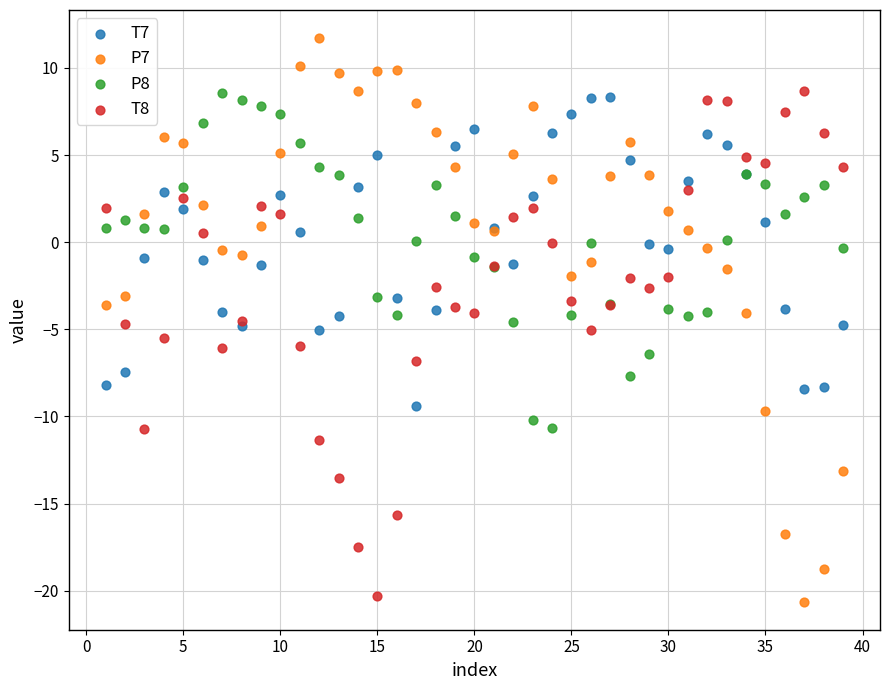

Which series has the largest Y range (max minus min)?

P7